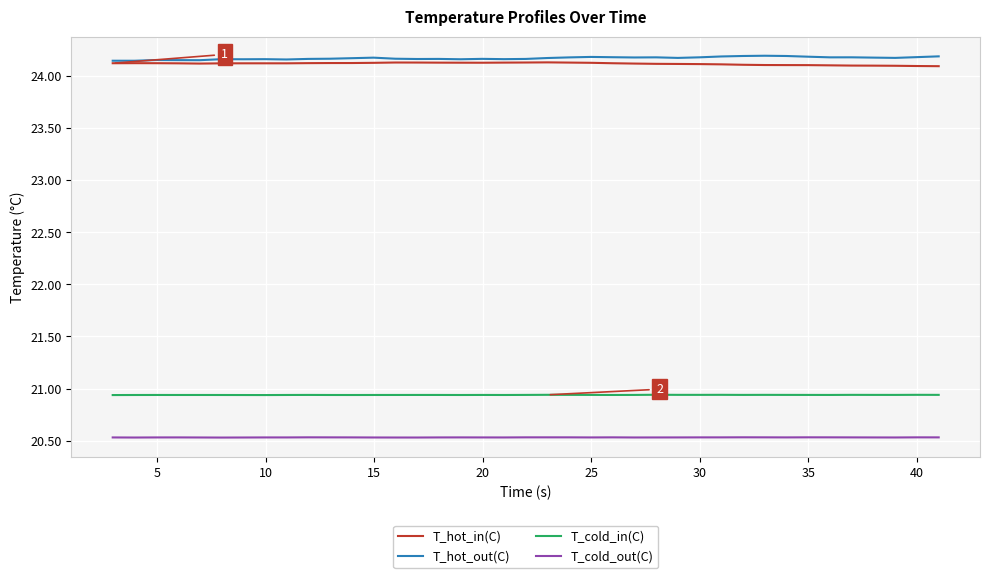

Which series has the largest total across all categories?

T_hot_out(C)